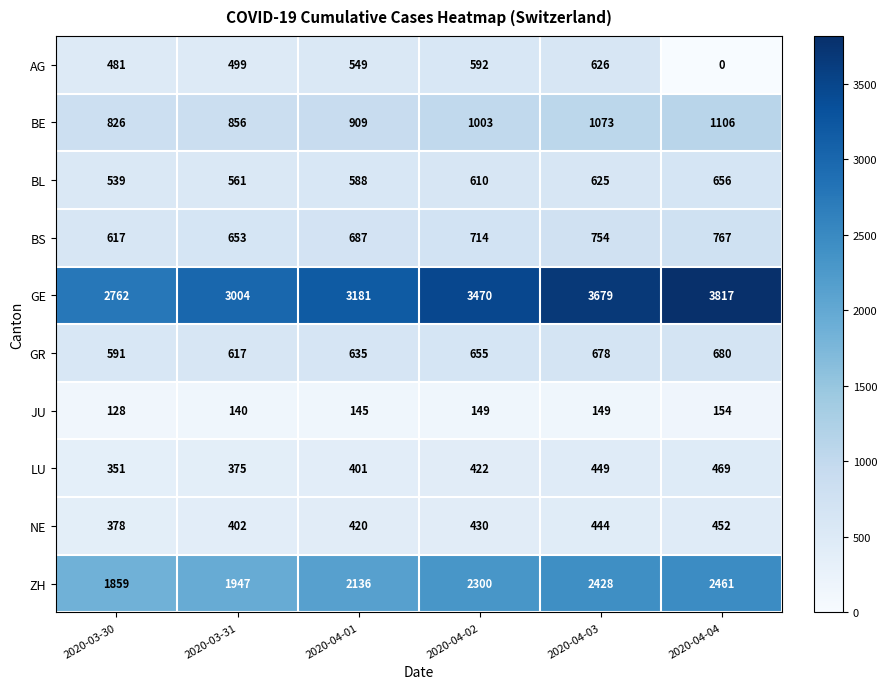

How many NE values are between 402 and 444?

4